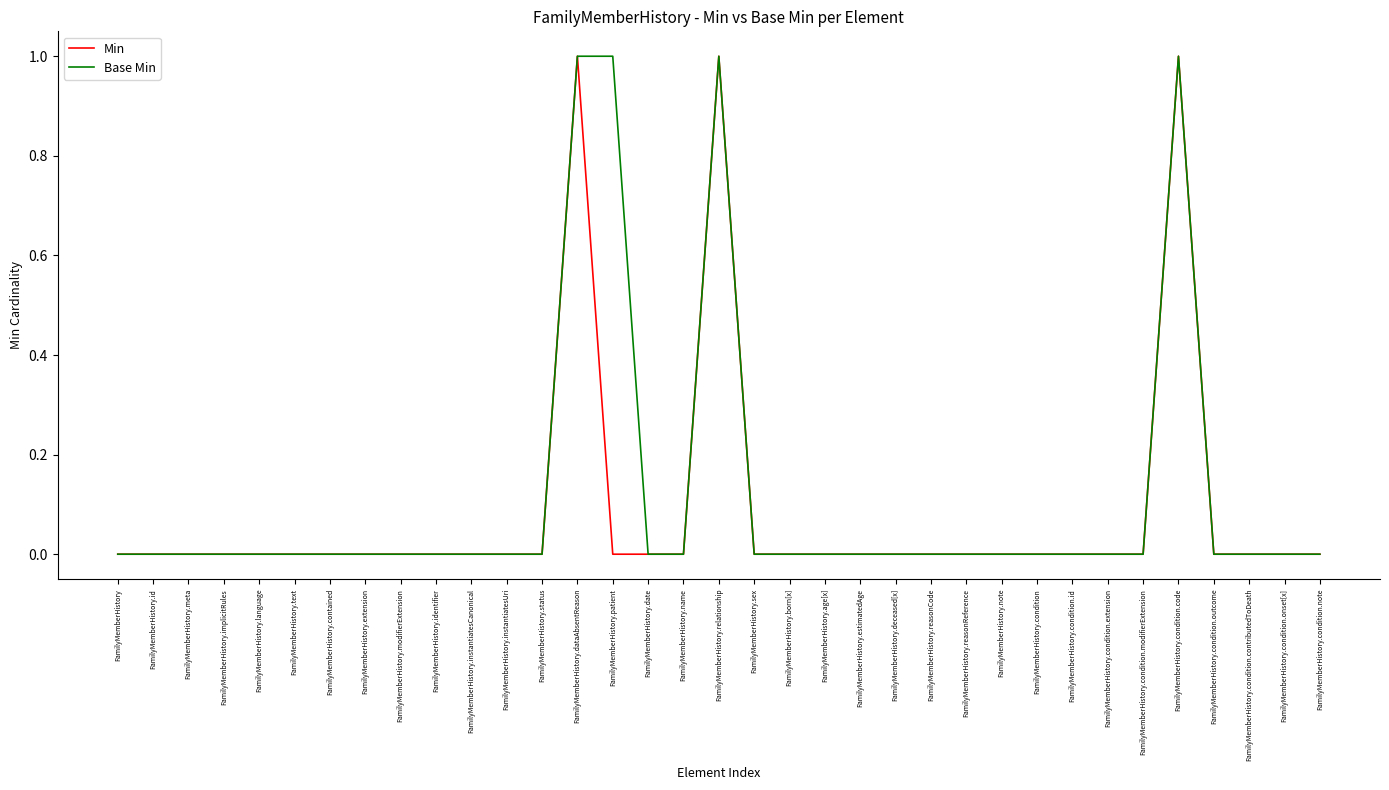

Is it true that Min equals 1 at FamilyMemberHistory.extension?

False